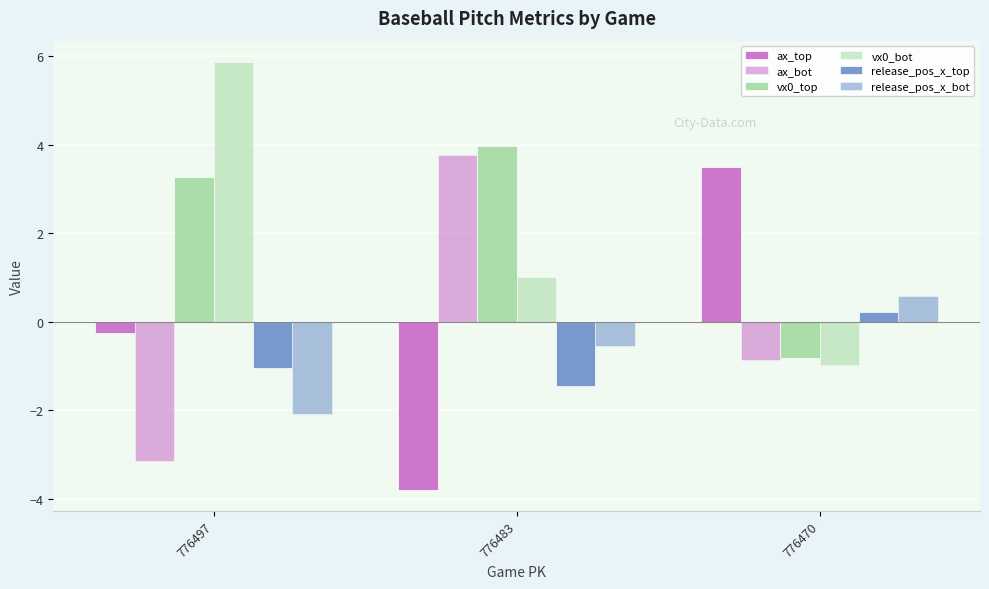

What is the value of the release_pos_x_top bar at the 2nd from the left?

-1.4